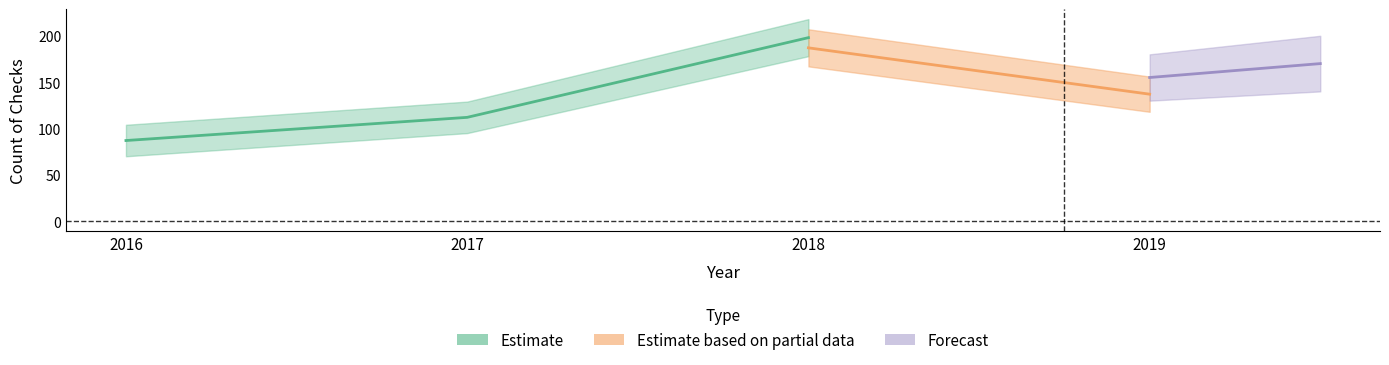

At which label is PASS closest to 142?

2019